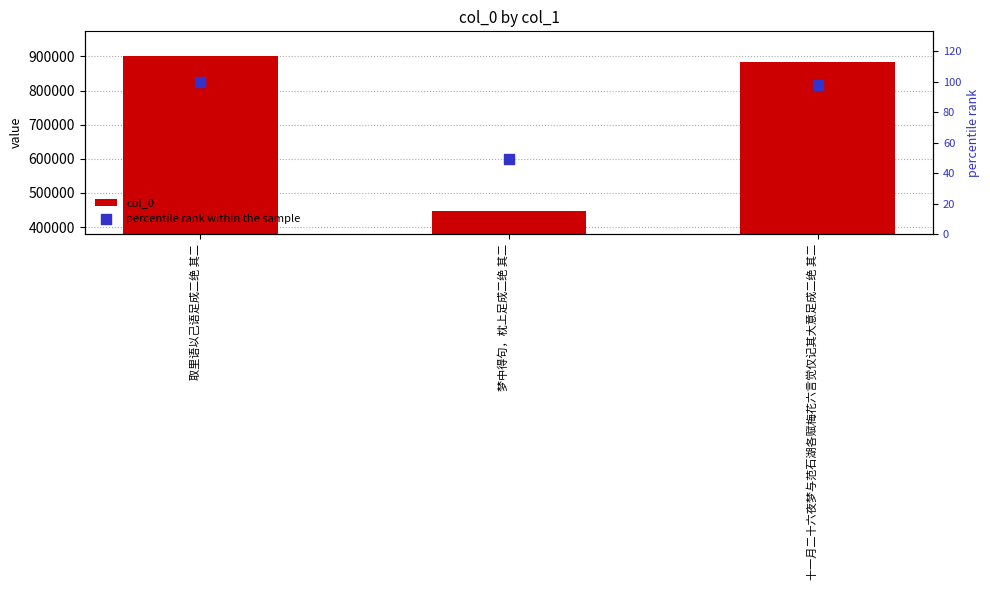

Which series has the largest total across all categories?

col_0